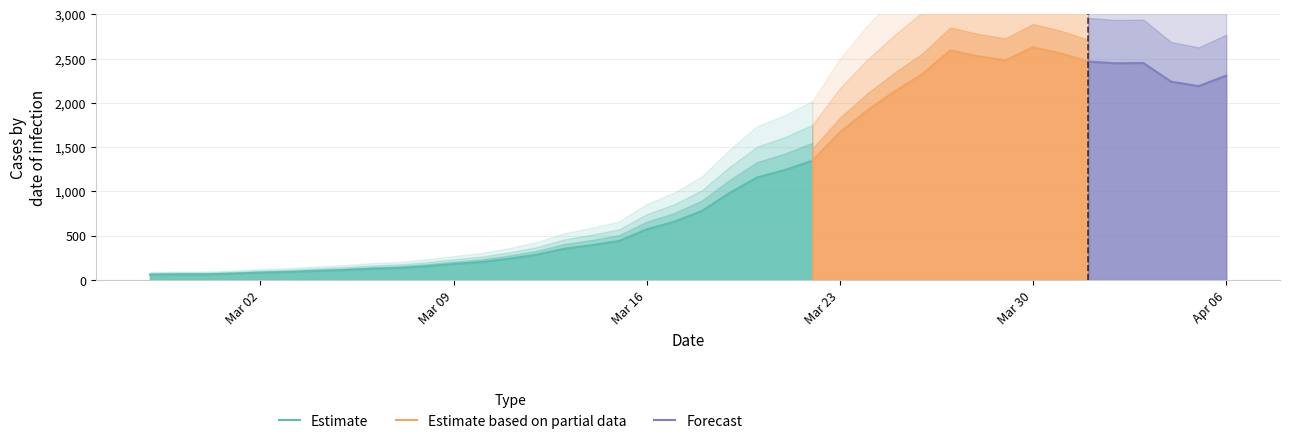

Reading left to right, extract all data points from this chart.

2020-02-27=61	2020-02-28=64	2020-02-29=64	2020-03-01=72	2020-03-02=83	2020-03-03=90	2020-03-04=102	2020-03-05=112	2020-03-06=127	2020-03-07=136	2020-03-08=155	2020-03-09=180	2020-03-10=203	2020-03-11=240	2020-03-12=285	2020-03-13=352	2020-03-14=393	2020-03-15=441	2020-03-16=572	2020-03-17=658	2020-03-18=780	2020-03-19=982	2020-03-20=1158	2020-03-21=1241	2020-03-22=1347	2020-03-23=1666	2020-03-24=1917	2020-03-25=2132	2020-03-26=2328	2020-03-27=2592	2020-03-28=2527	2020-03-29=2481	2020-03-30=2628	2020-03-31=2559	2020-04-01=2466	2020-04-02=2447	2020-04-03=2450	2020-04-04=2240	2020-04-05=2189	2020-04-06=2308